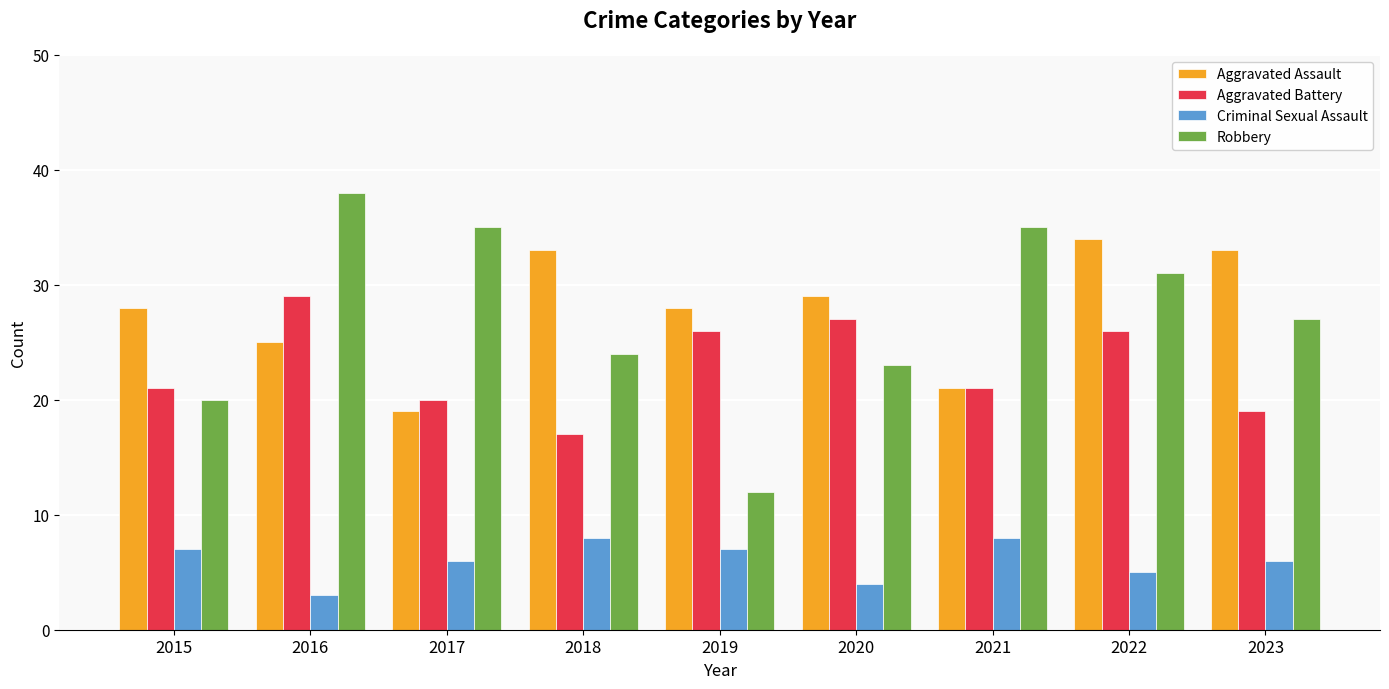

What are all the series names shown in the legend?

Aggravated Assault, Aggravated Battery, Criminal Sexual Assault, Robbery